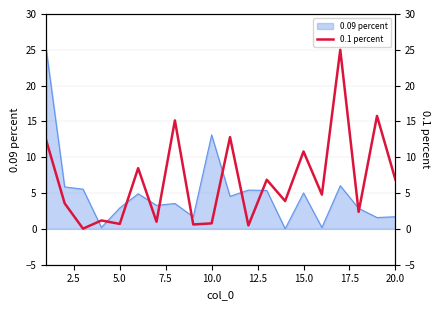

What is the value of the 18th point from the left?

2.4